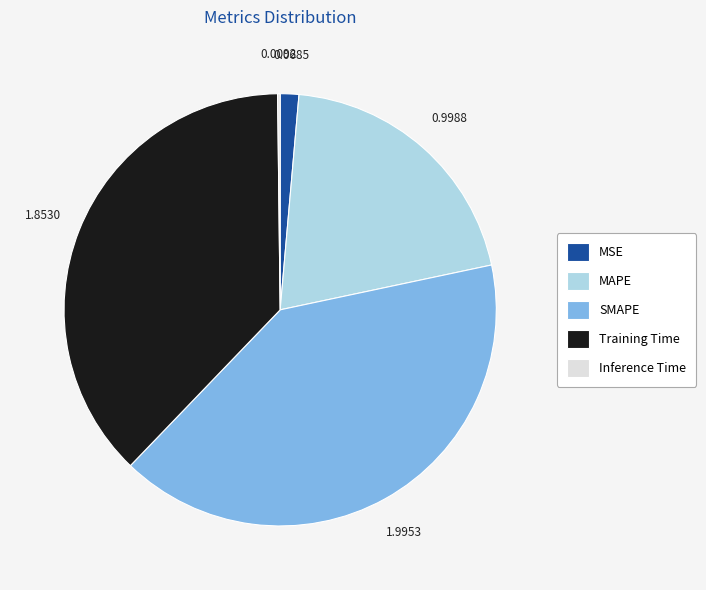

Which slice is the largest?

SMAPE